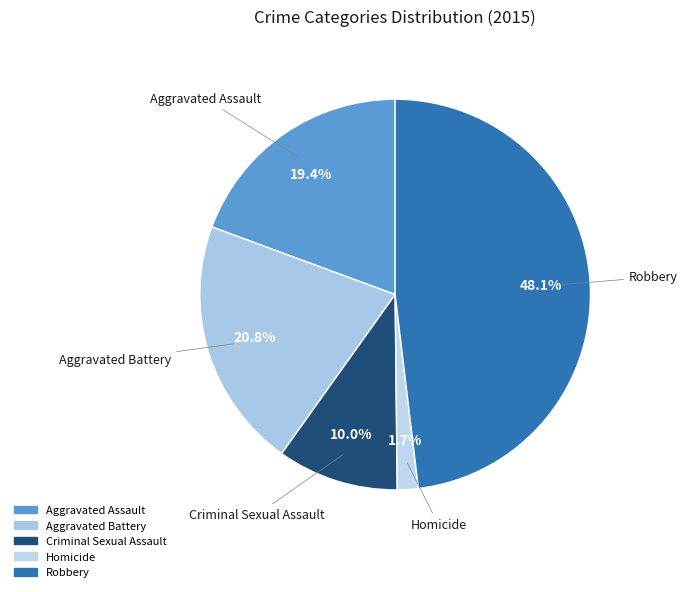

To the nearest percent, what is the difference between the largest and smallest slice percentages?

46%